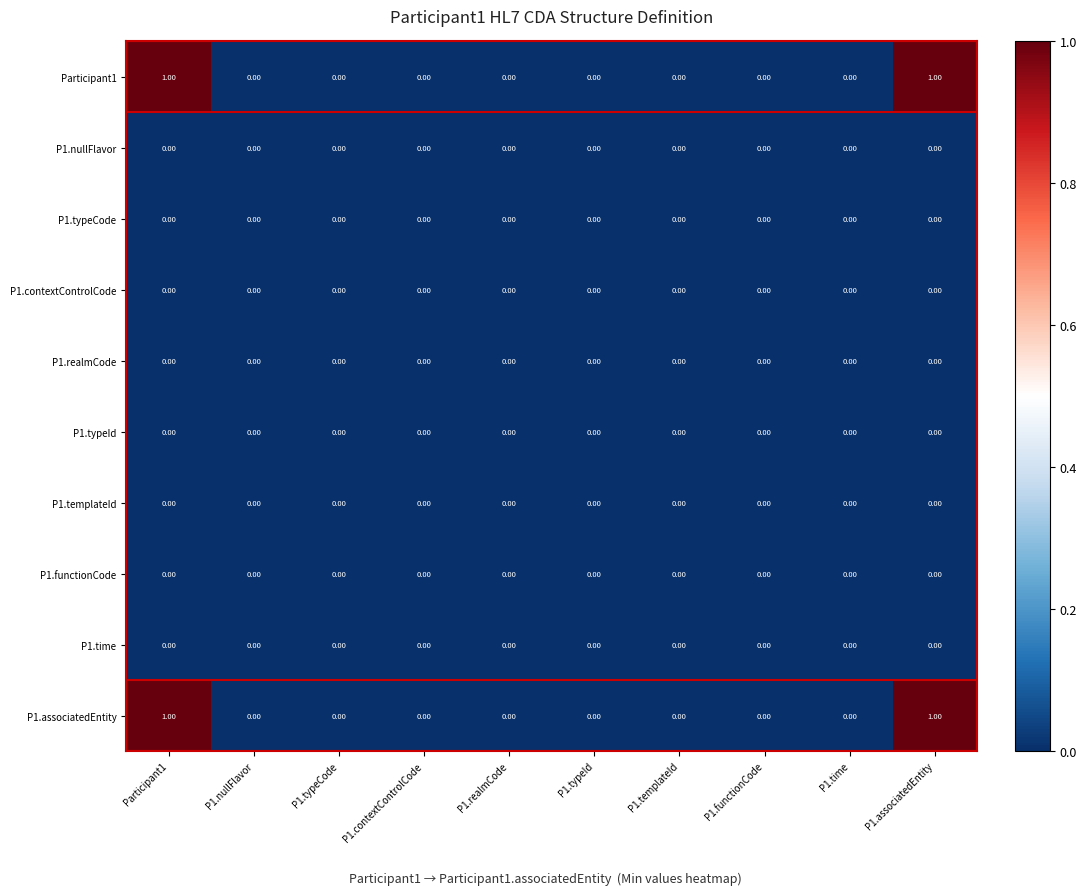

How many series are shown in this chart?

10